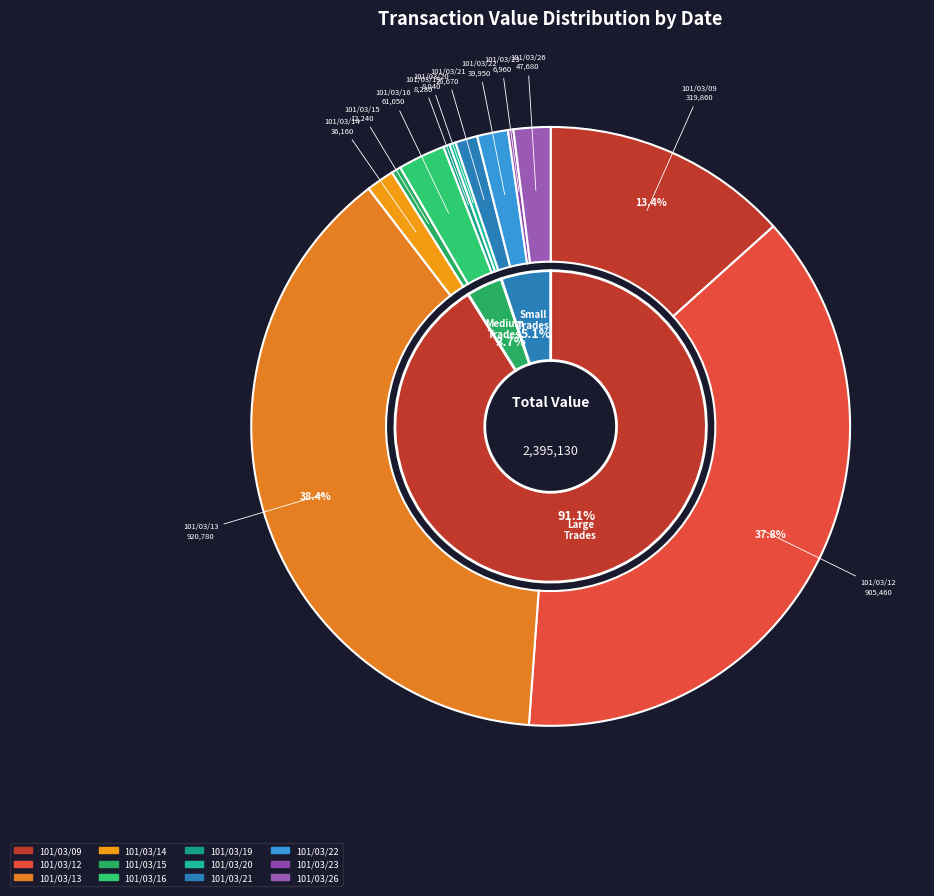

What percentage do 101/03/14 and 101/03/20 together represent?

1.8%